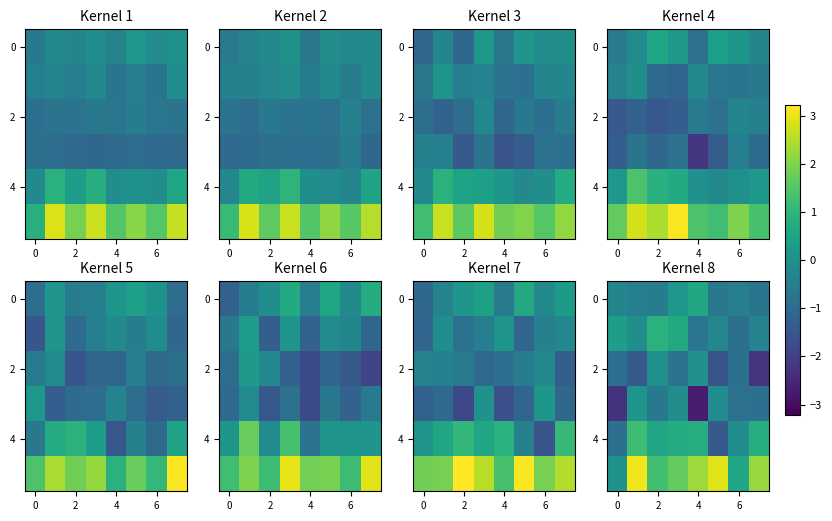

True or false: row_1 has a value of 0.4 at 0.

True